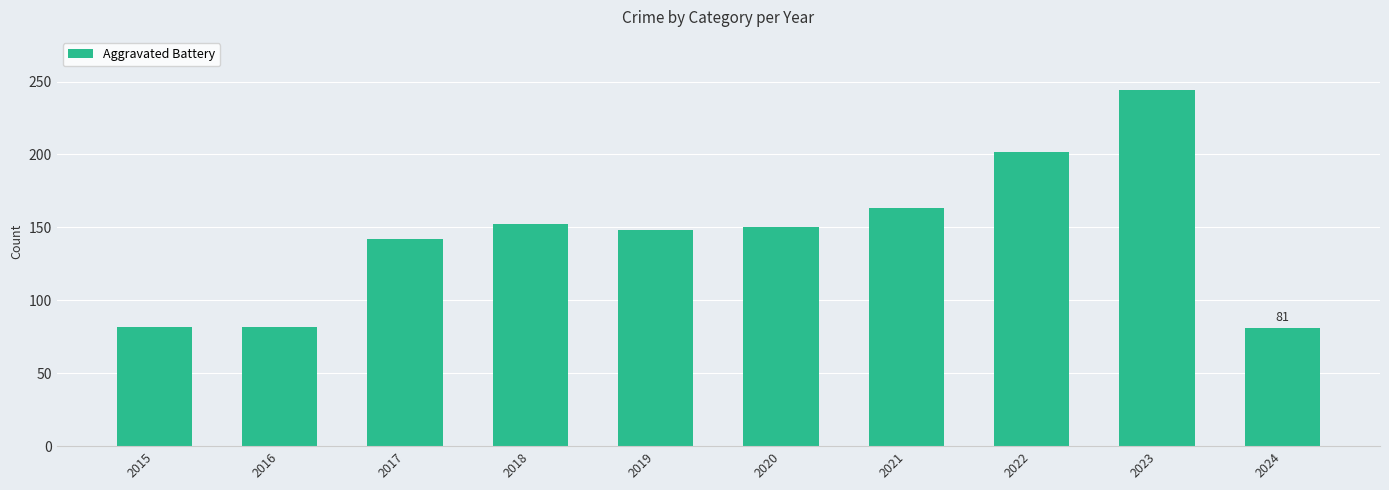

Between 2015 and 2018, which is larger?

2018